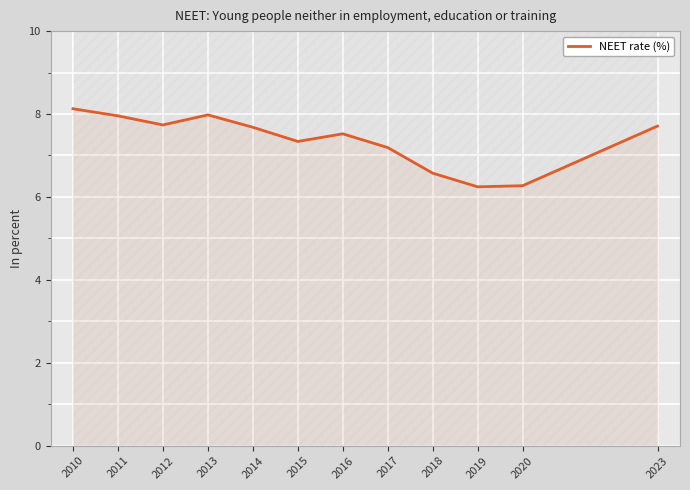

Rank the categories by value from lowest to highest.

2019, 2020, 2018, 2017, 2015, 2016, 2014, 2023, 2012, 2011, 2013, 2010